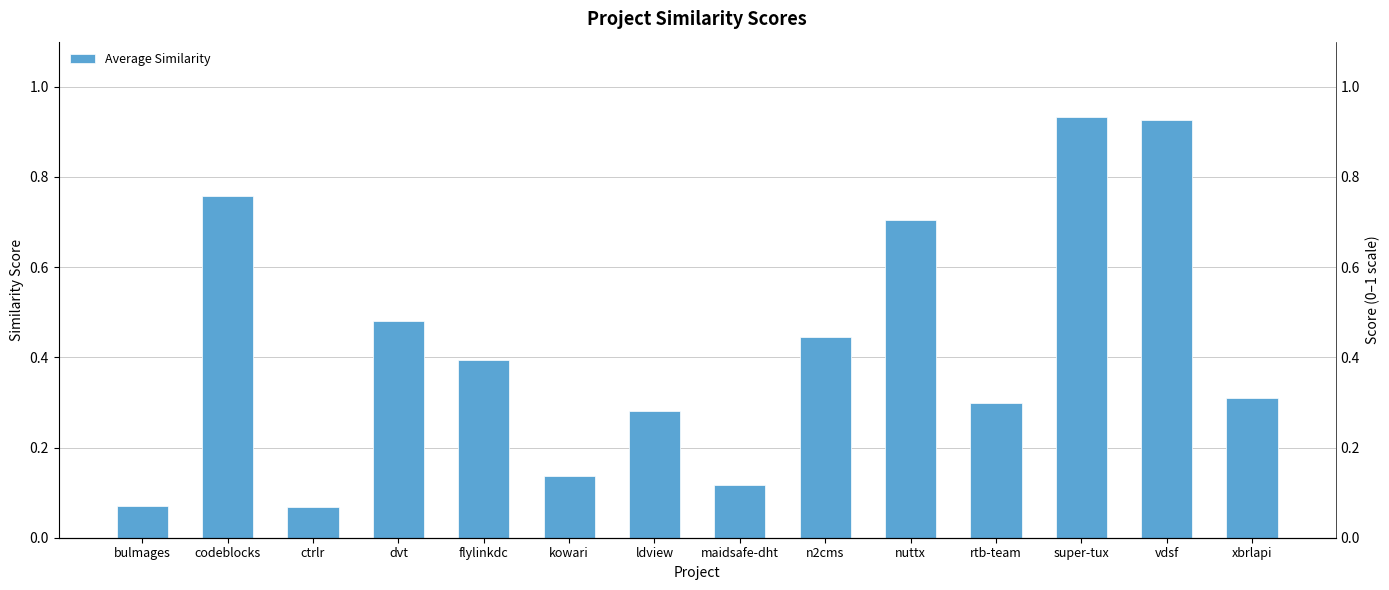

What is the greatest value displayed?

0.9